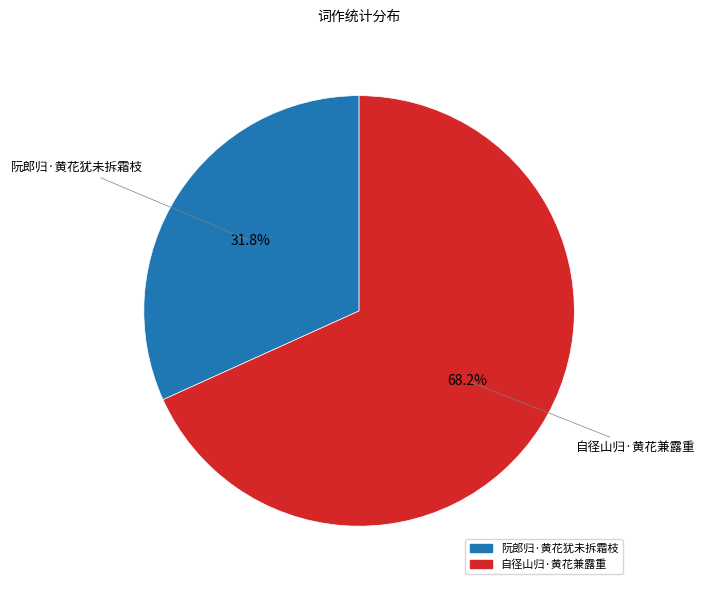

Is there any slice that represents more than half of the pie?

Yes